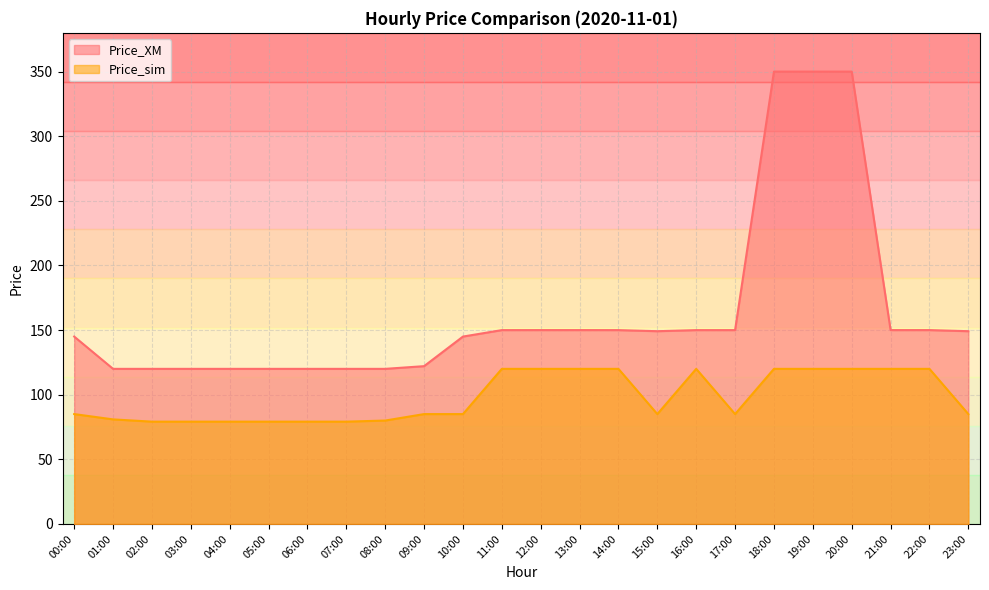

What is the minimum value shown in the chart?

79.2